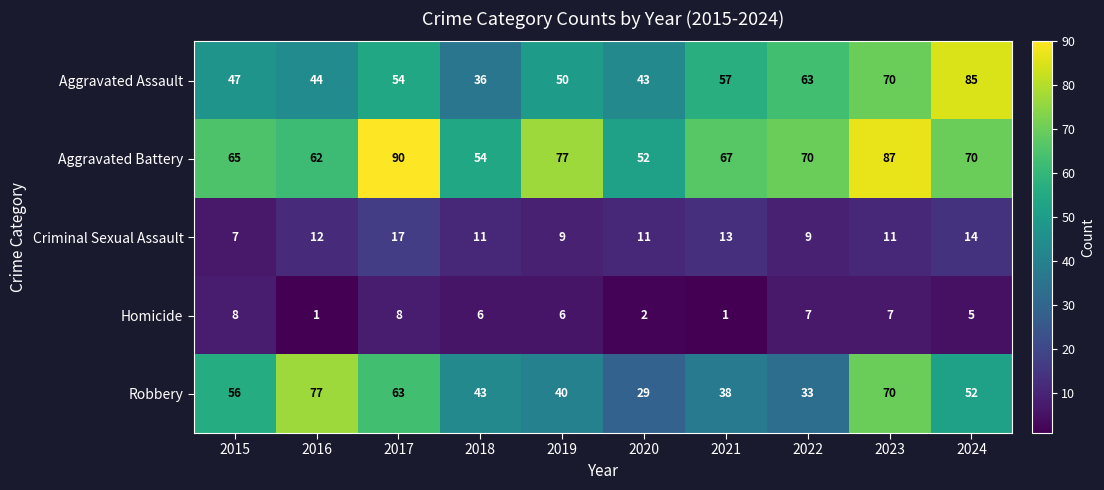

Which series has the largest range (max minus min)?

Aggravated Assault